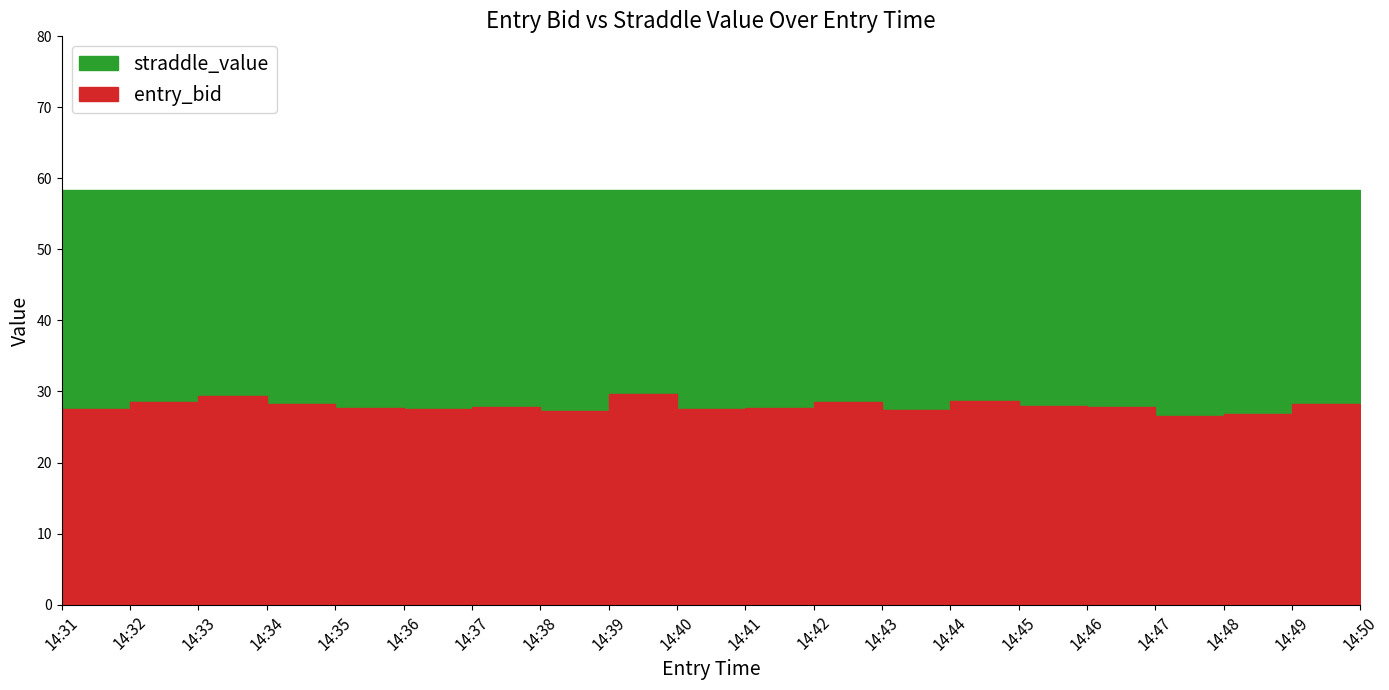

True or false: entry_bid and straddle_value cross at least once.

False